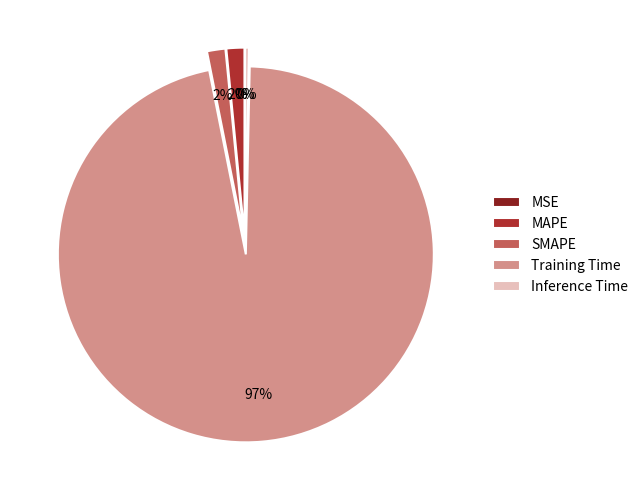

Do SMAPE and MAPE together represent more than half of the pie?

No